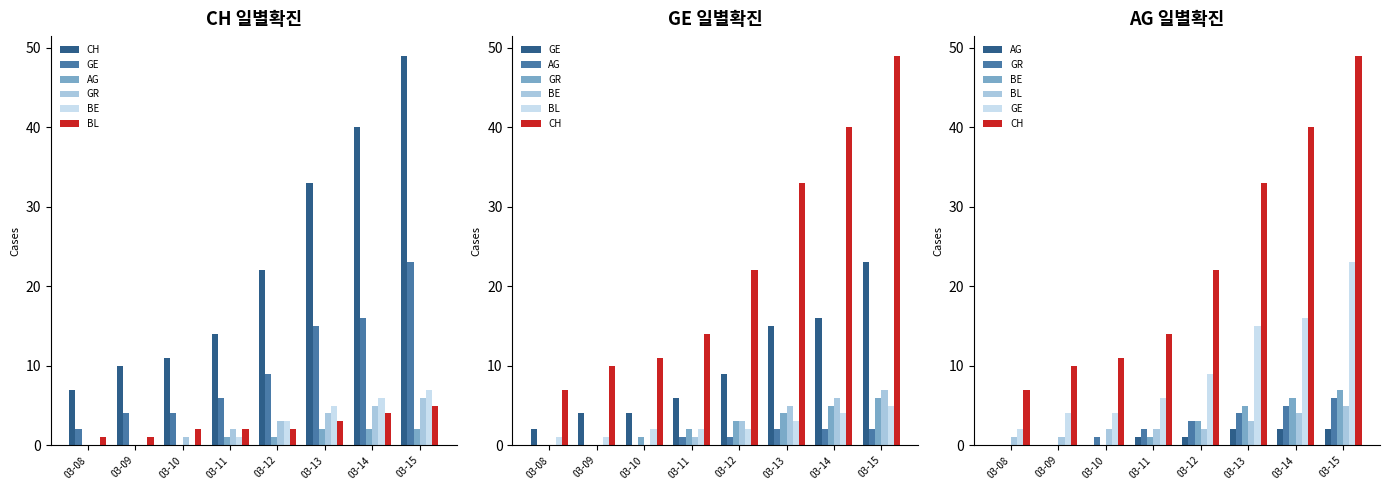

What value does the BL series have at 03-12?

2